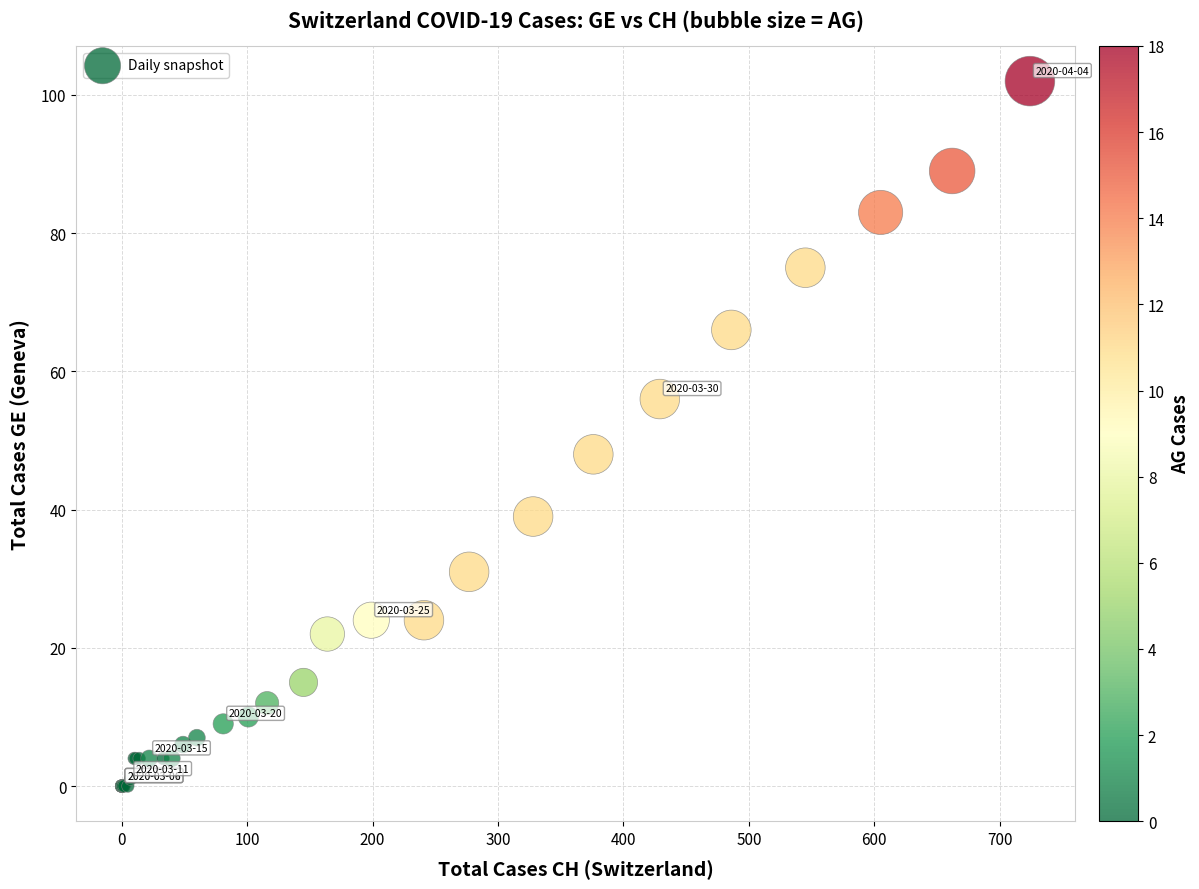

What Y value in the scatter plot is closest to 51?

48